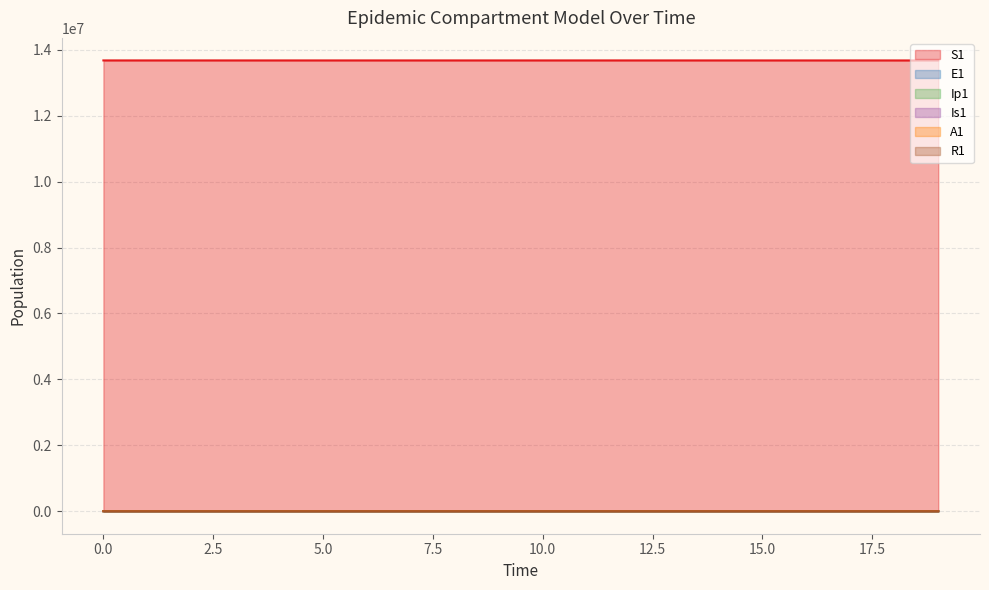

How many values in the R1 series exceed 11?

10